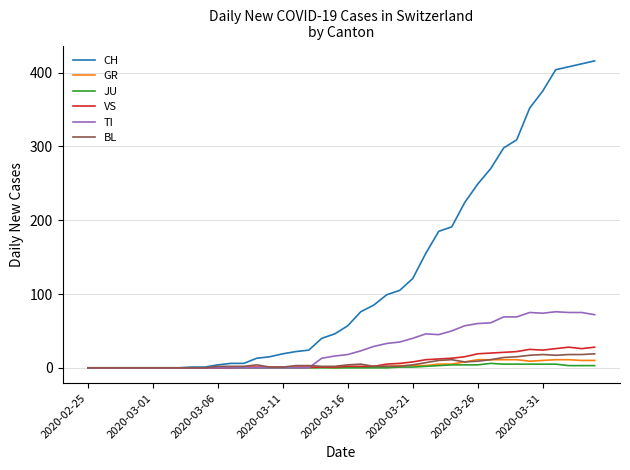

How many lines are shown in the chart?

6